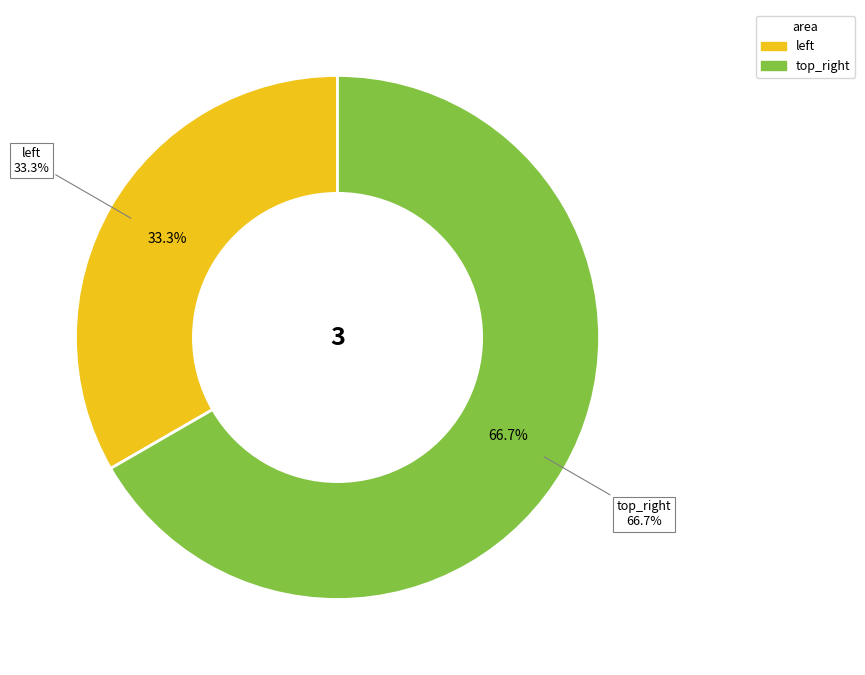

Which category accounts for the majority?

top_right